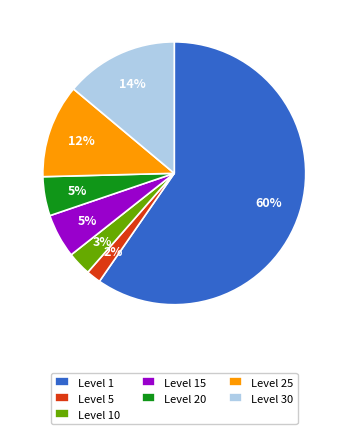

Do Level 25 and Level 20 together represent more than half of the pie?

No